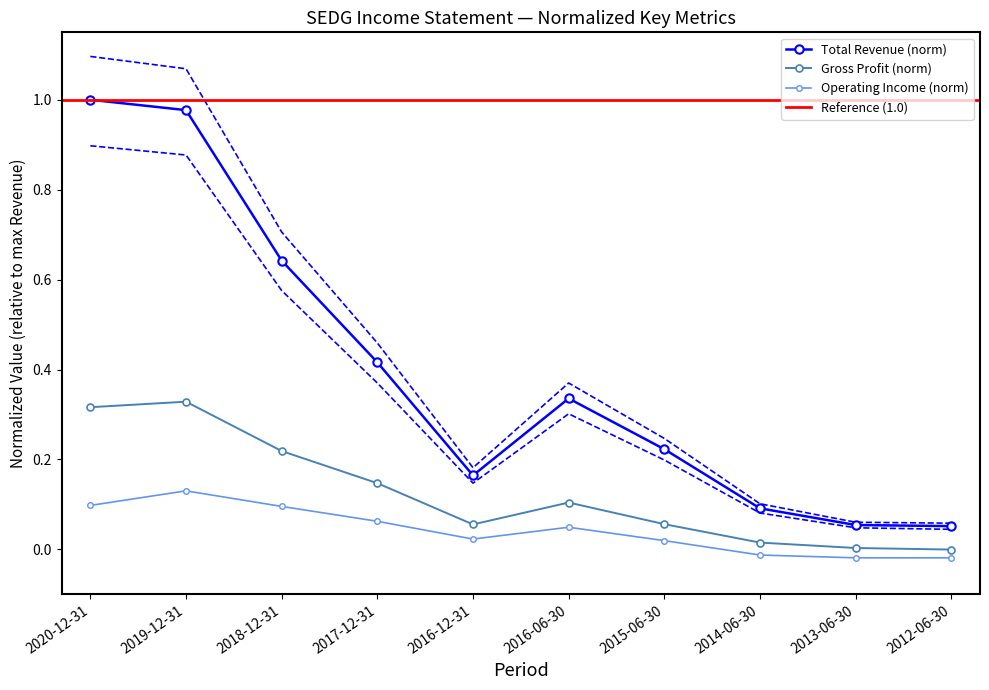

Between 2016-06-30 and 2012-06-30, which series saw the biggest shift?

Total Revenue